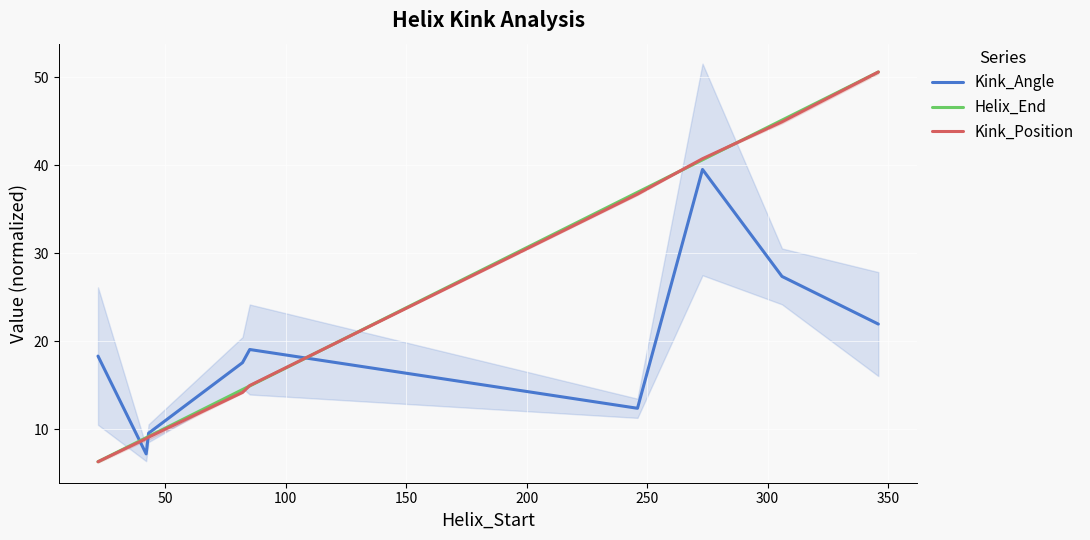

Which series has the largest range (max minus min)?

Helix_End